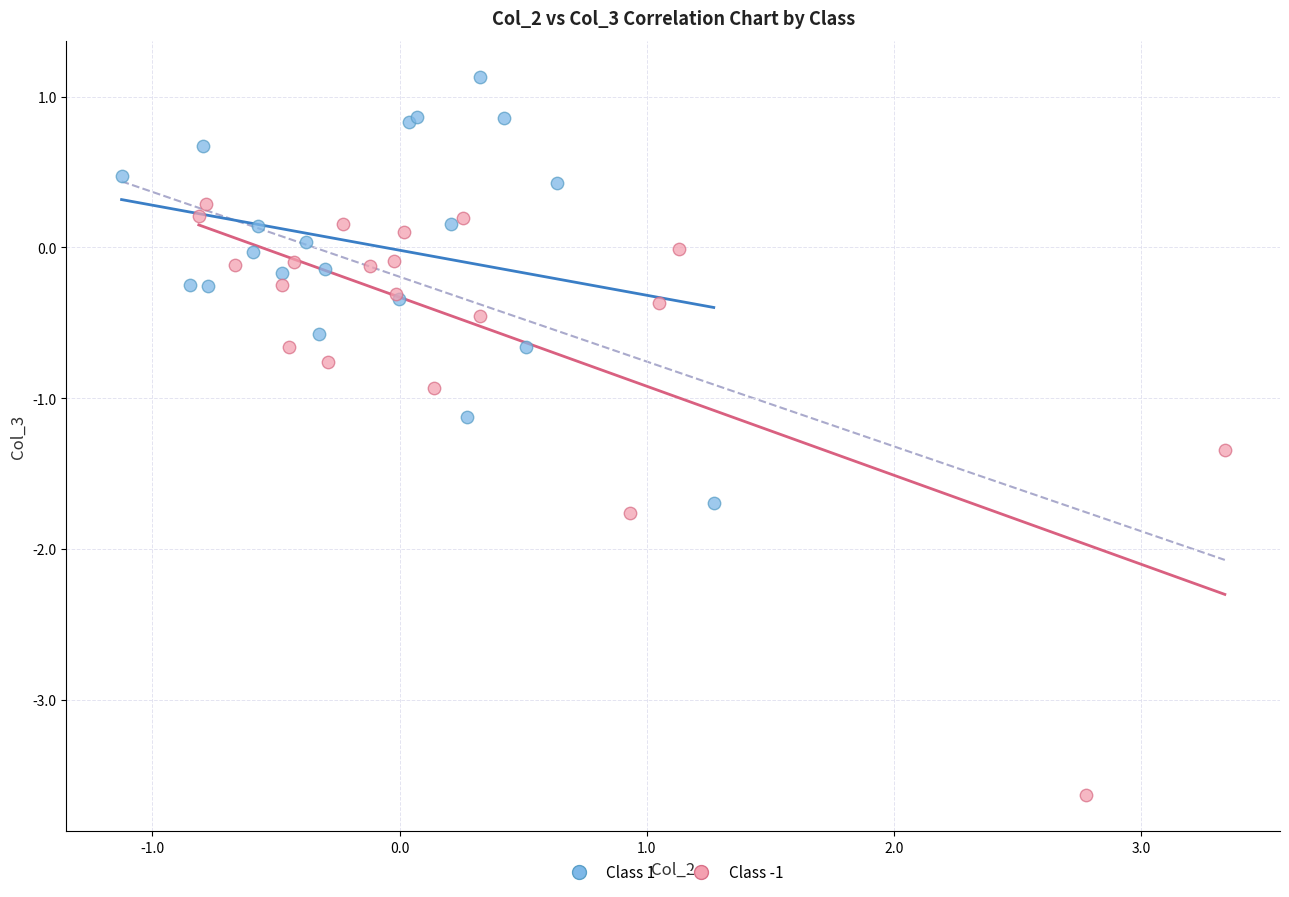

Which series reaches the maximum Y coordinate?

Class 1